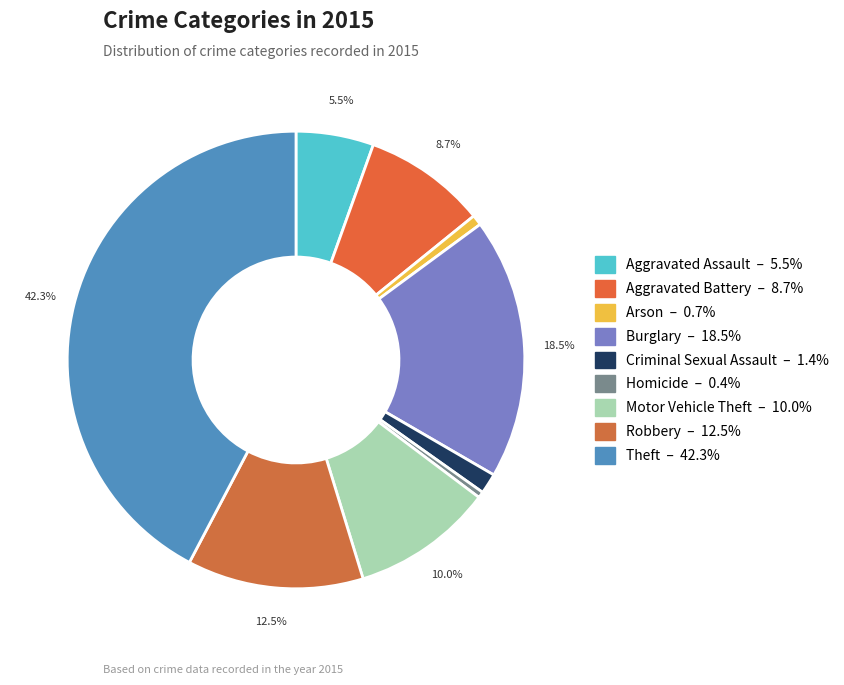

Does Homicide account for over 50% of the chart?

No